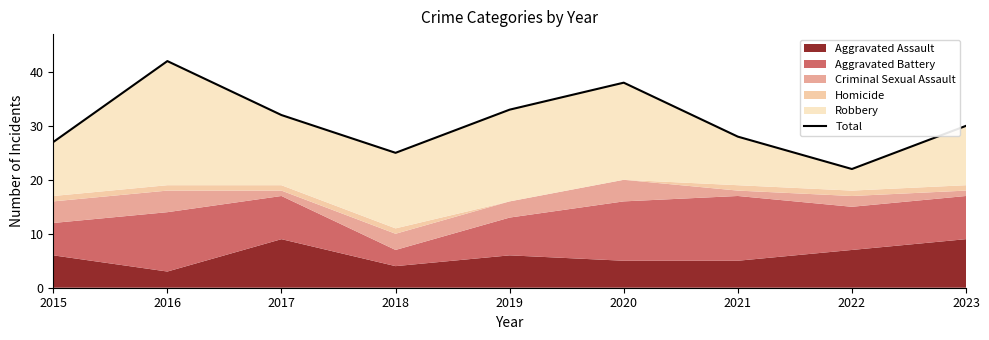

What is the sum of all values?

277